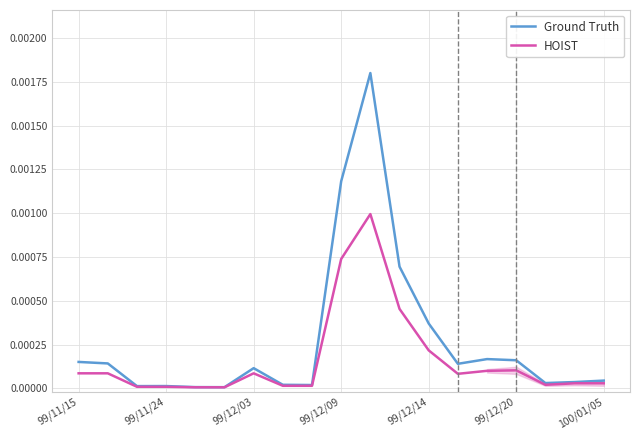

True or false: HOIST and Ground Truth intersect in this chart.

False